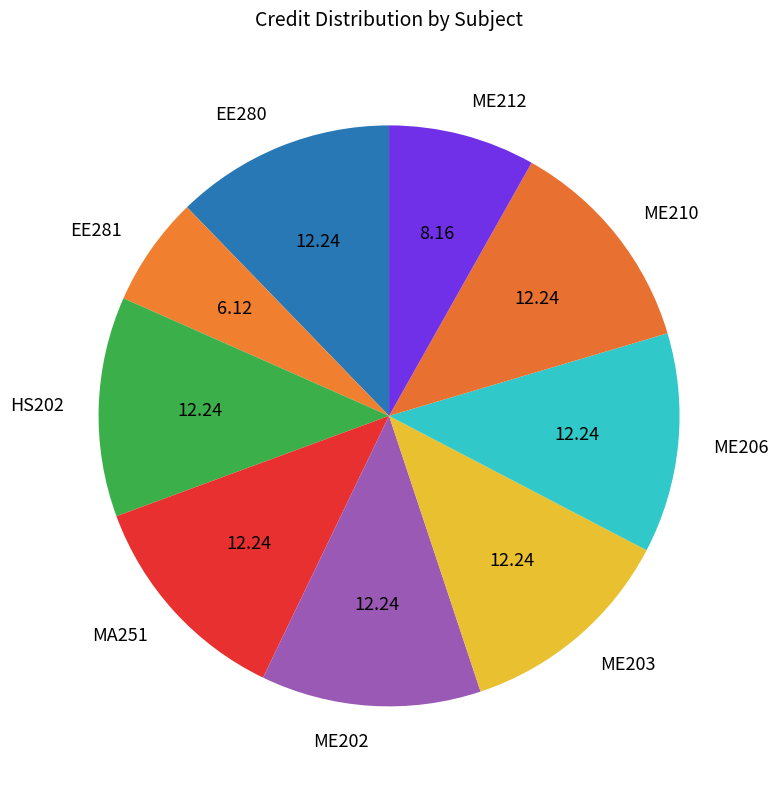

Is it true that ME203 is 6% of the pie?

False